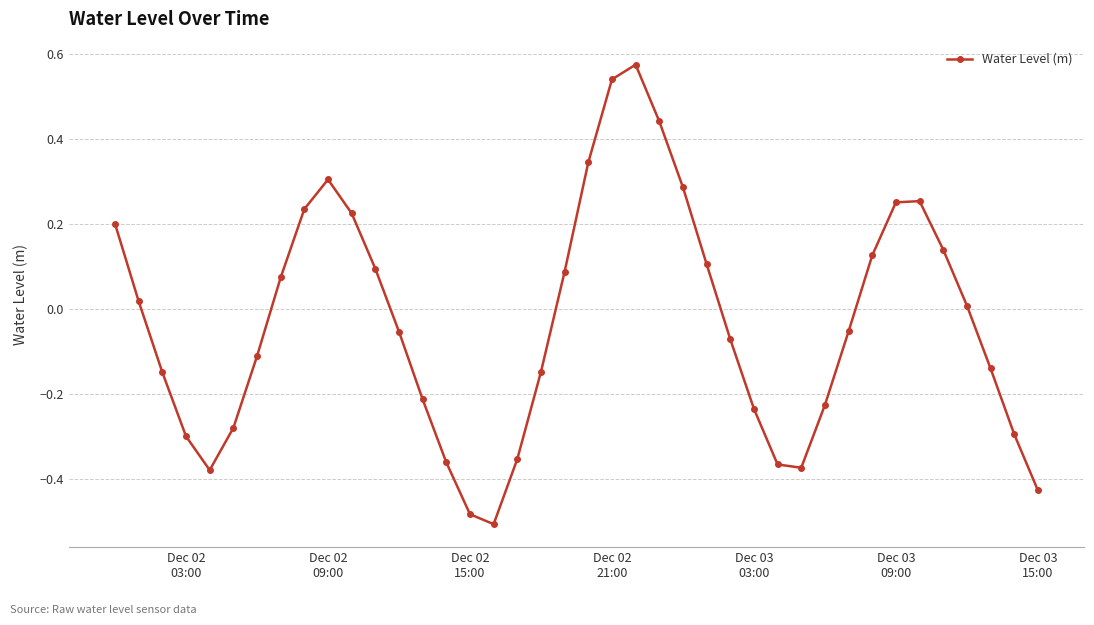

True or false: the data has more than 0 interior local peaks.

True